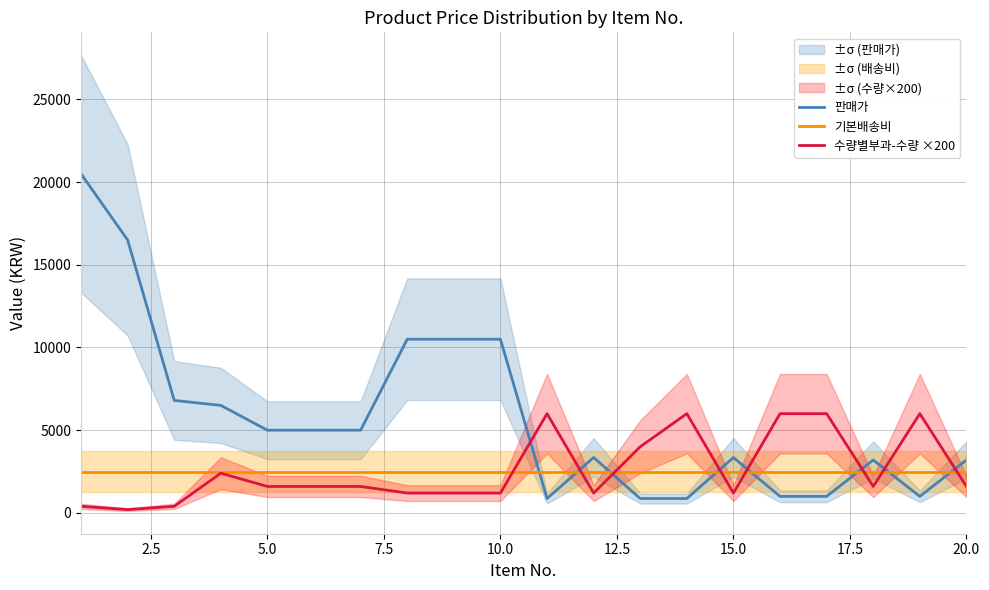

What are all the series names shown in the legend?

판매가, 기본배송비, 수량별부과-수량 ×200